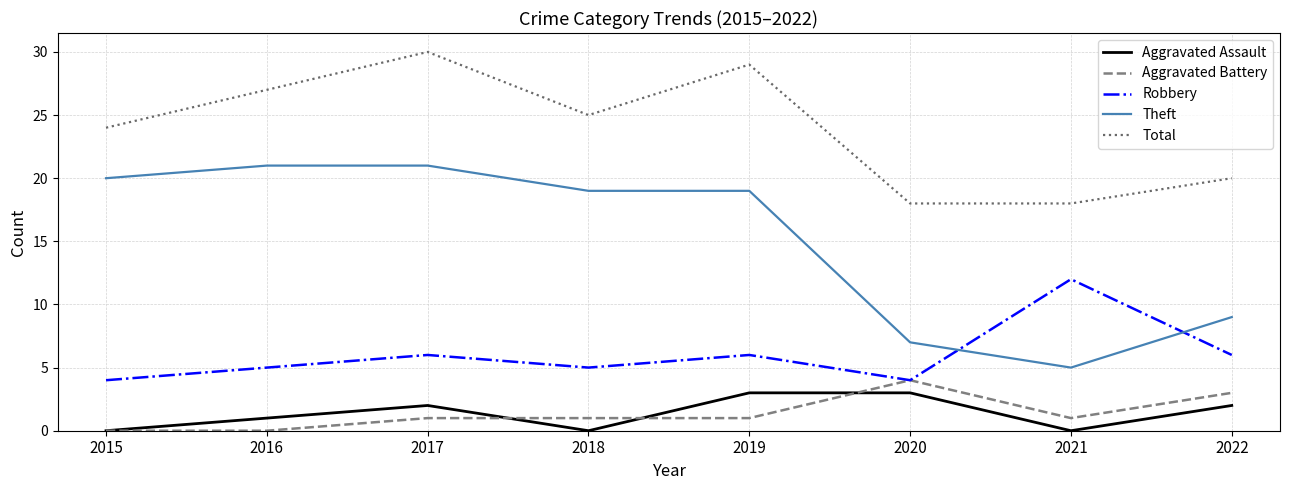

True or false: Aggravated Battery and Total cross at least once.

False